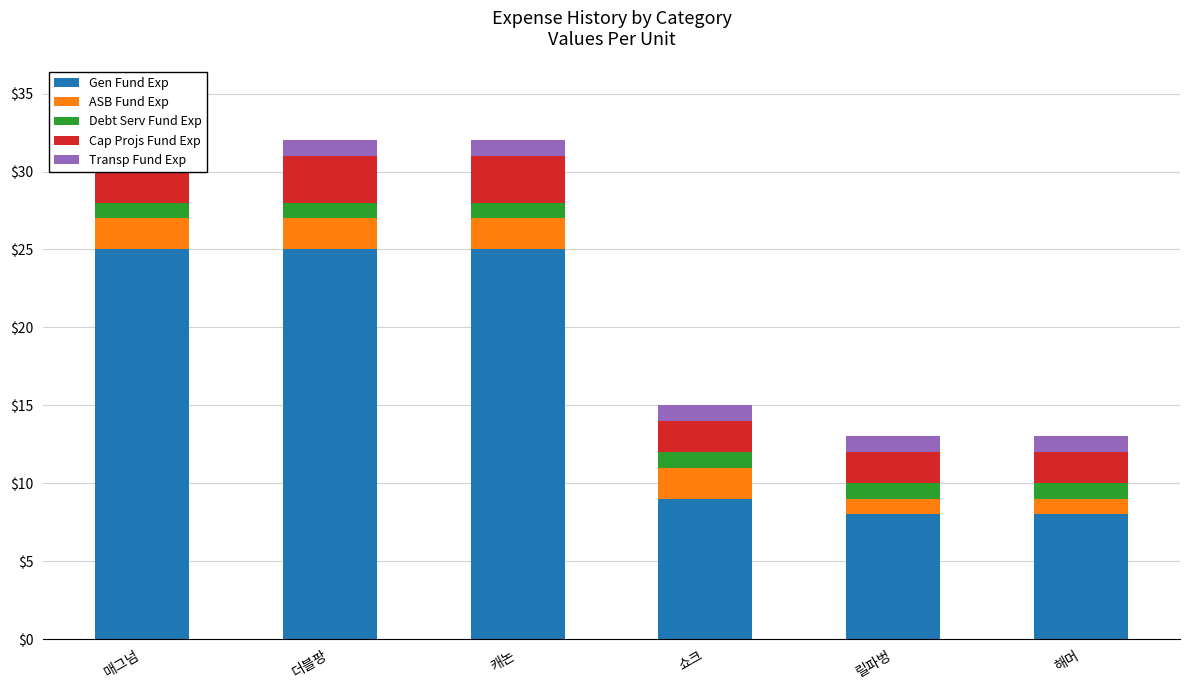

What is the smallest value displayed?

1